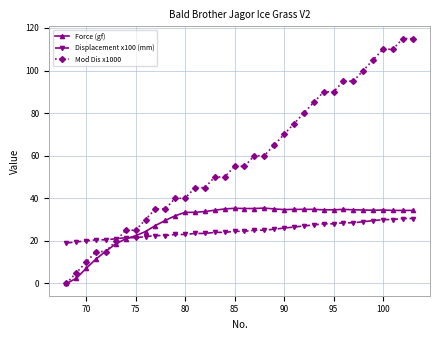

Does the chart display data point markers on the line(s)?

Yes